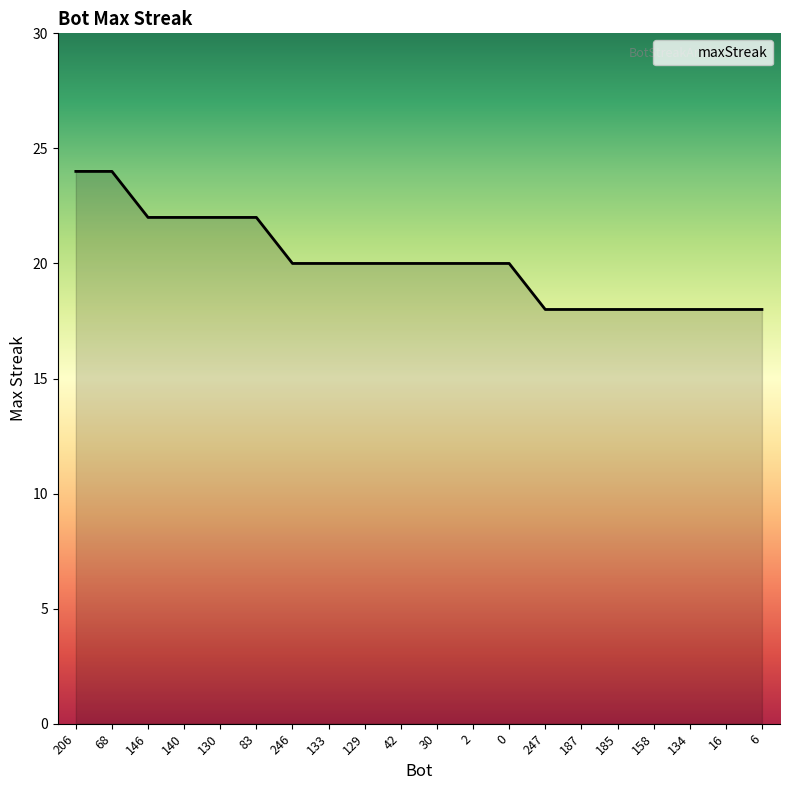

What is the maximum value shown in the chart?

24